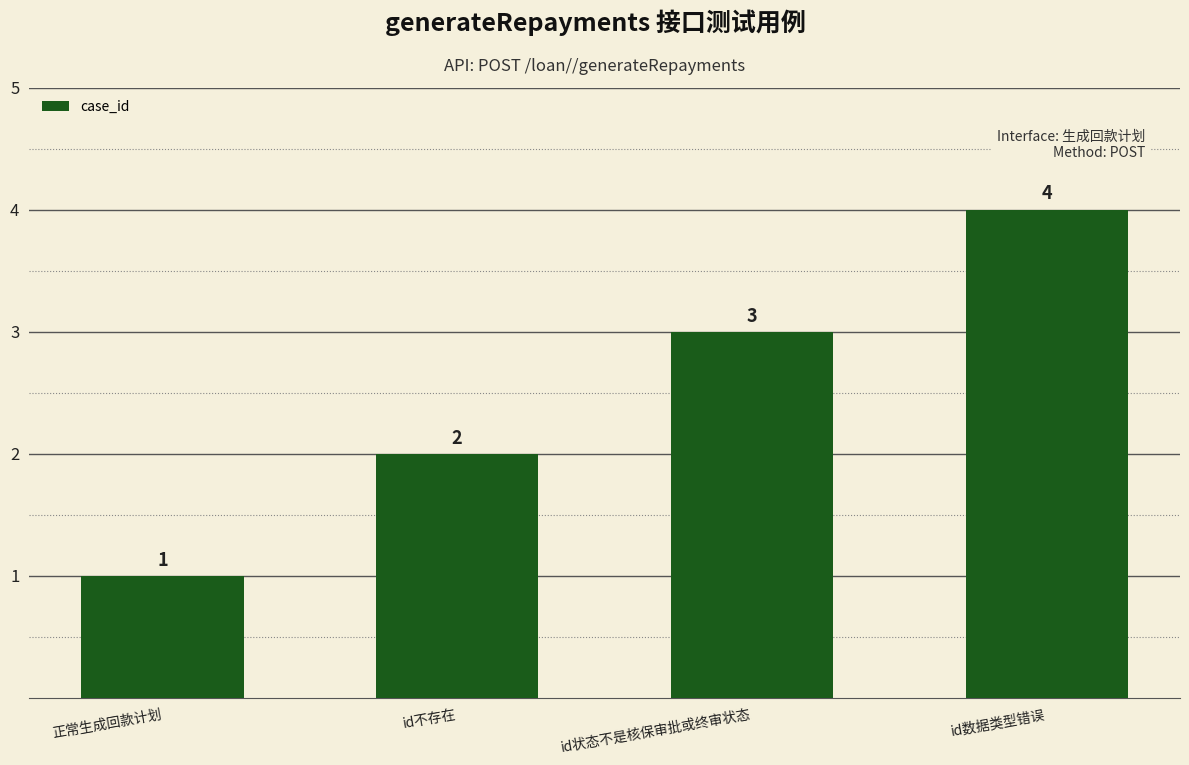

Is it true that the value at id数据类型错误 is 4?

True